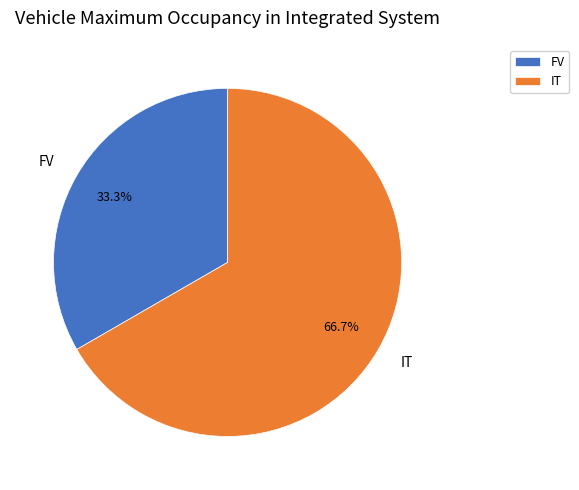

How many segments does this pie chart have?

2